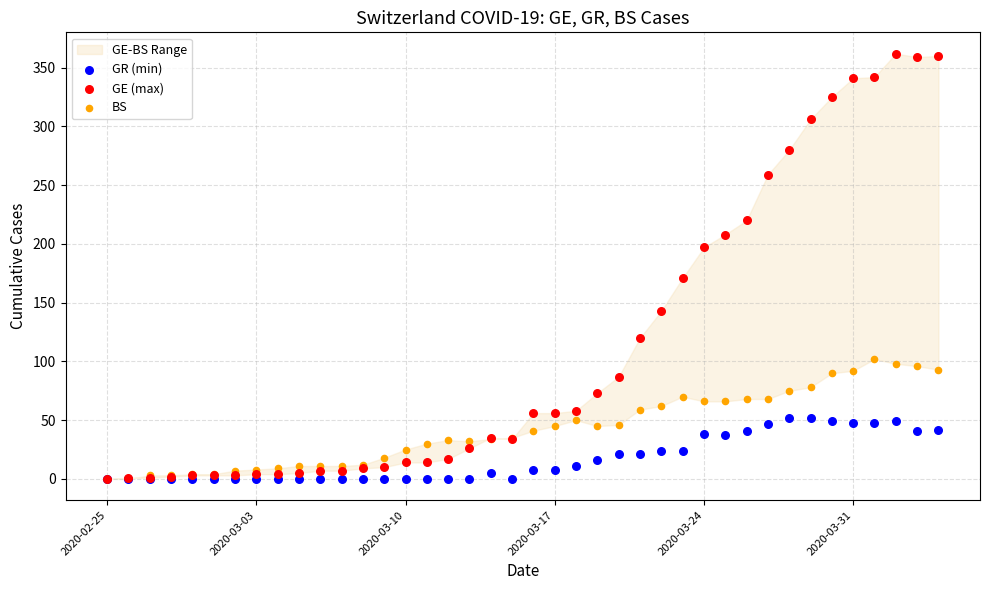

Across all series, what Y value is closest to 181?

171